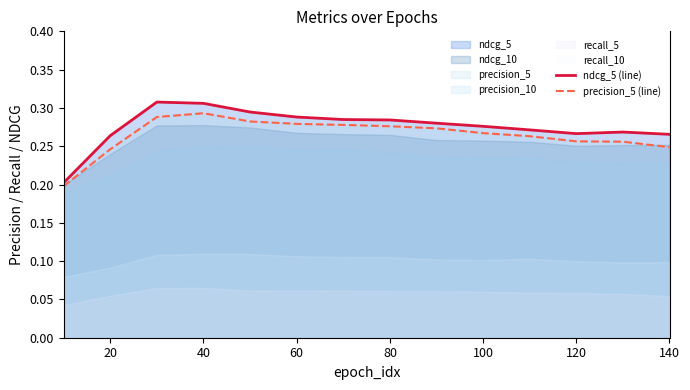

Is it true that ndcg_5 (line) equals 0.1 at 80?

False